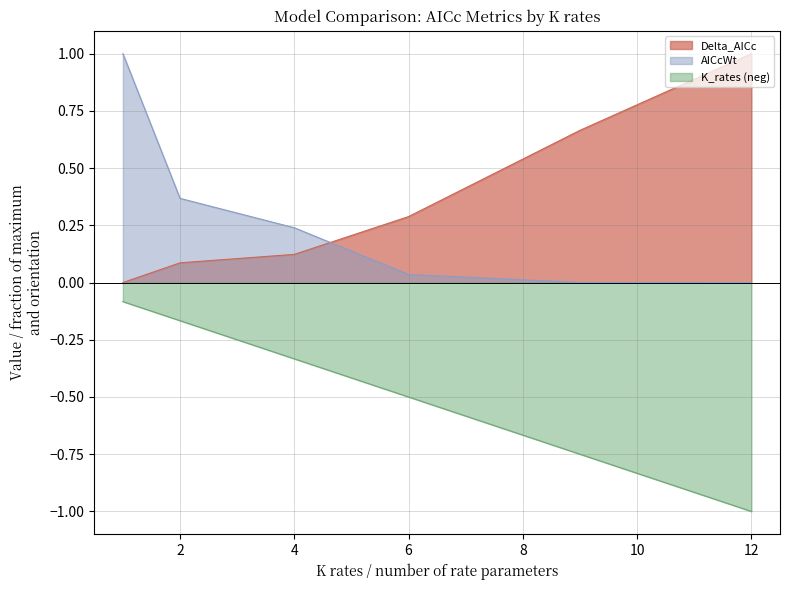

What is the difference between the second highest and second lowest values in the Delta_AICc series?

0.6